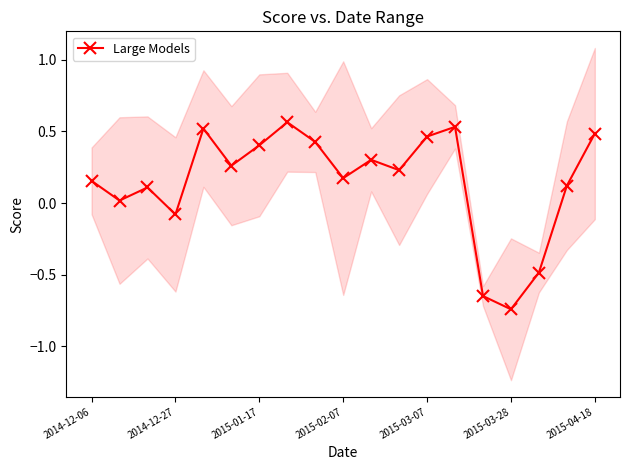

What is the difference between the maximum and minimum values?

1.3